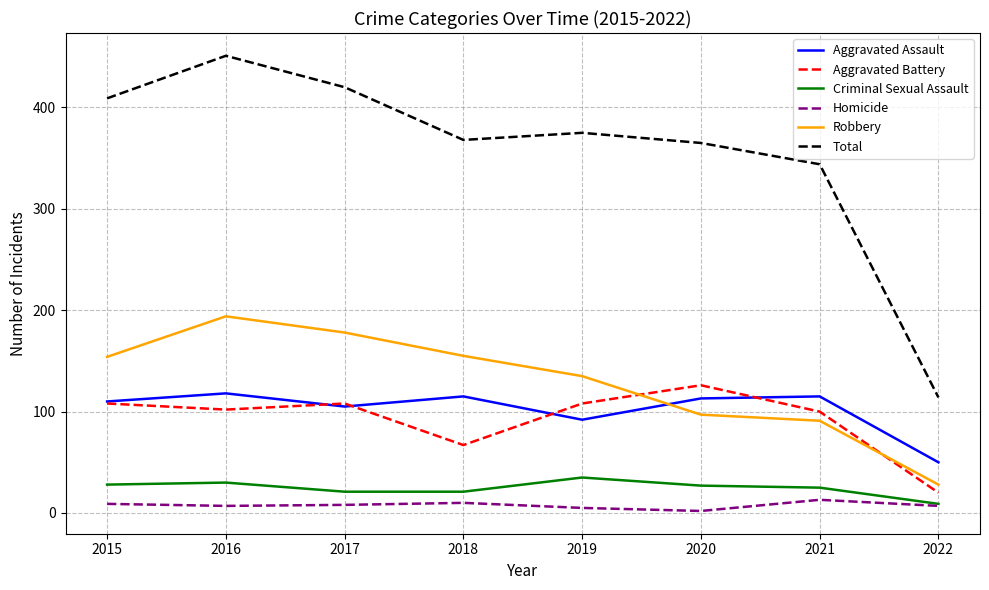

True or false: Criminal Sexual Assault and Total intersect in this chart.

False